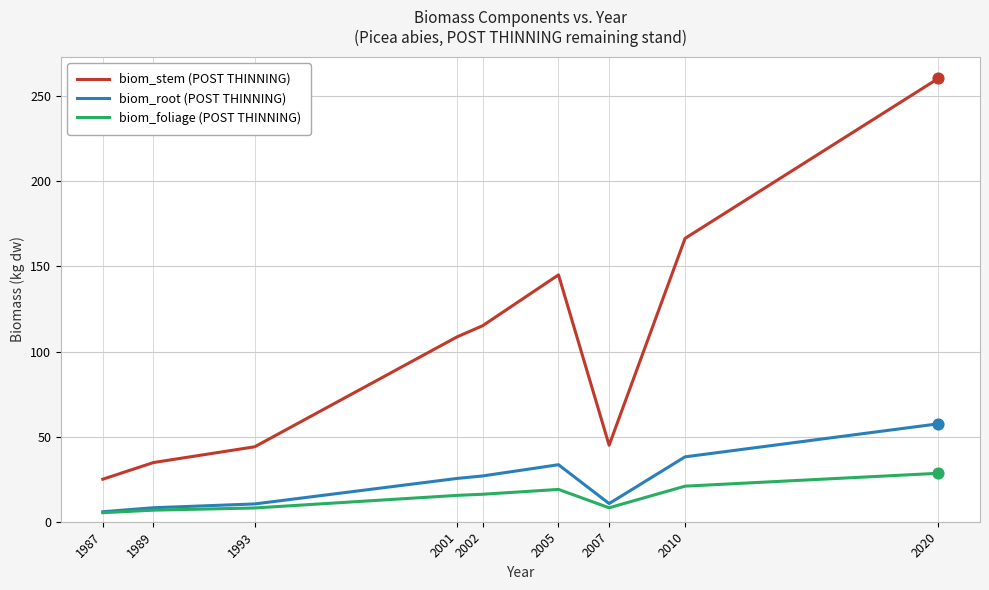

At how many categories does at least one series exceed 31?

8